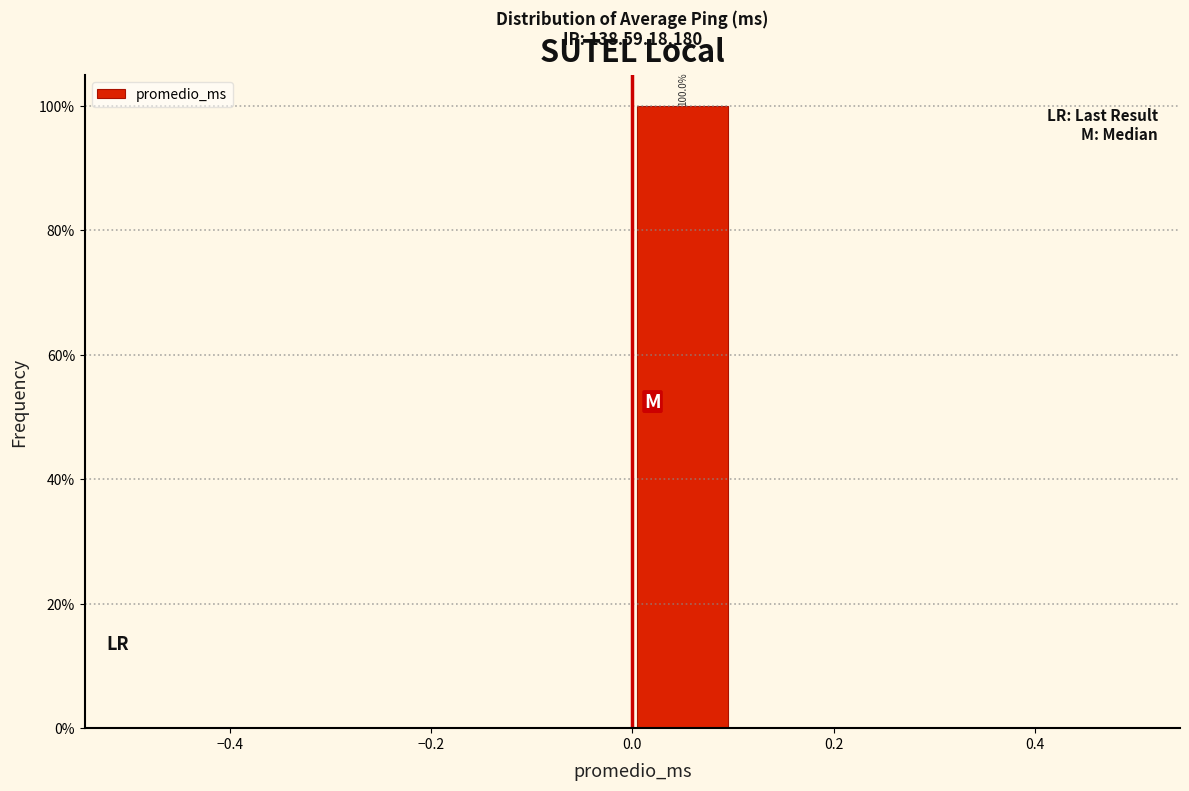

Over which range of the x-axis is the bar tallest?

0.0 to 0.1